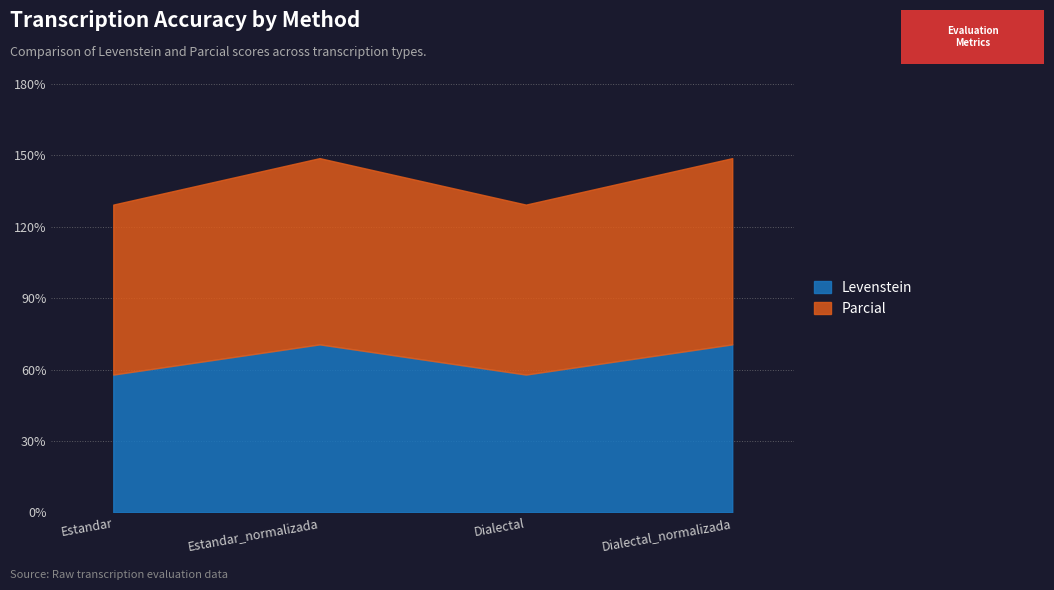

What is the average value of the Levenstein series?

64.2